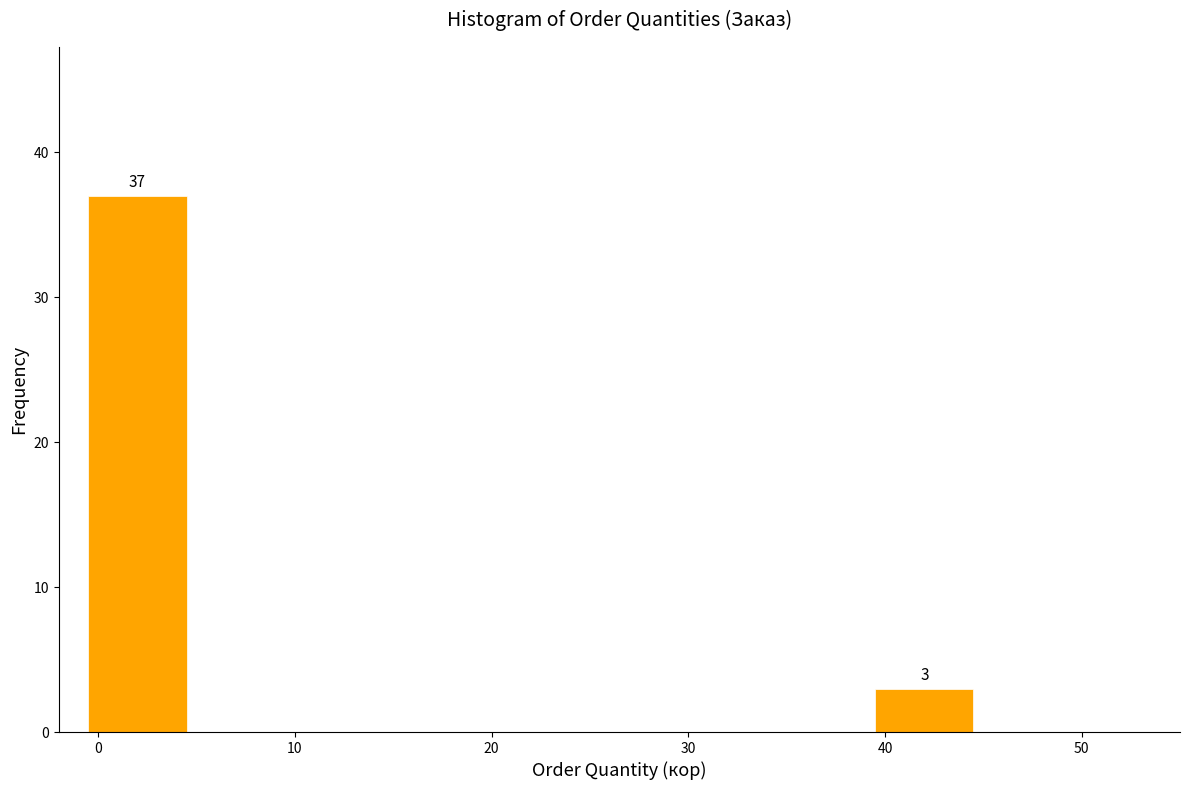

Which range on the x-axis has the tallest bar?

-0.5 to 4.5